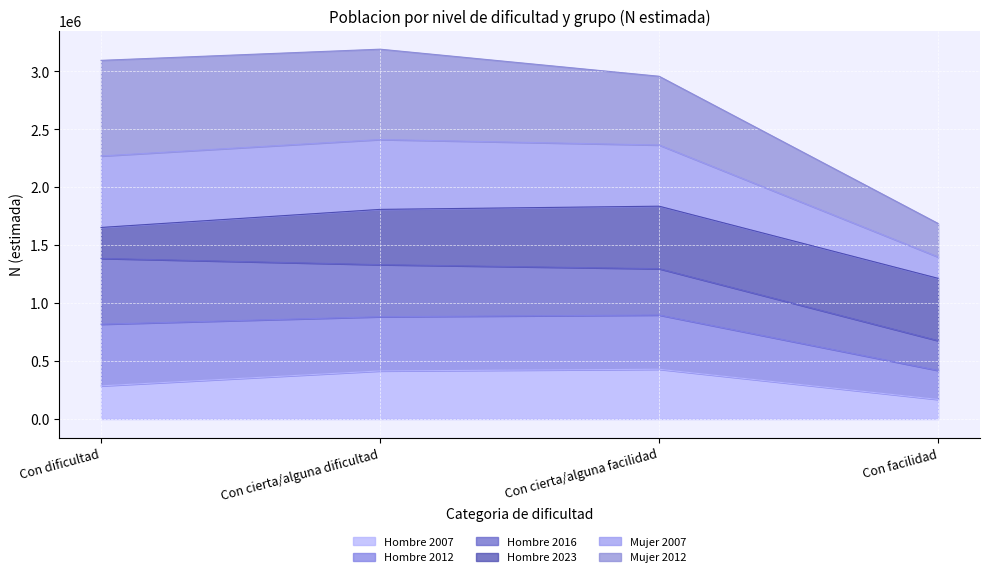

What is the total value across all series at Con facilidad?

1686453